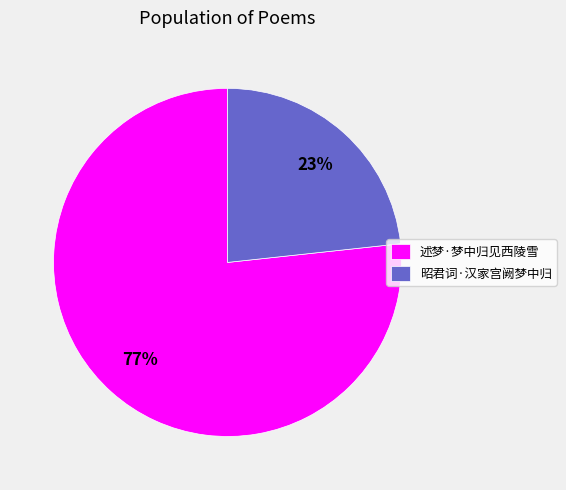

To the nearest percent, what portion does 昭君词·汉家宫阙梦中归 represent?

23%